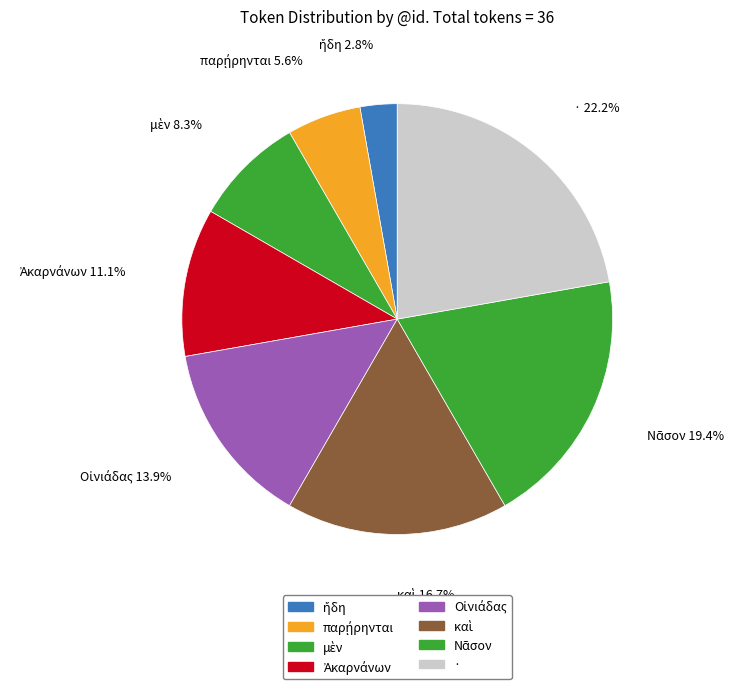

Which has a higher value, · or καὶ?

·